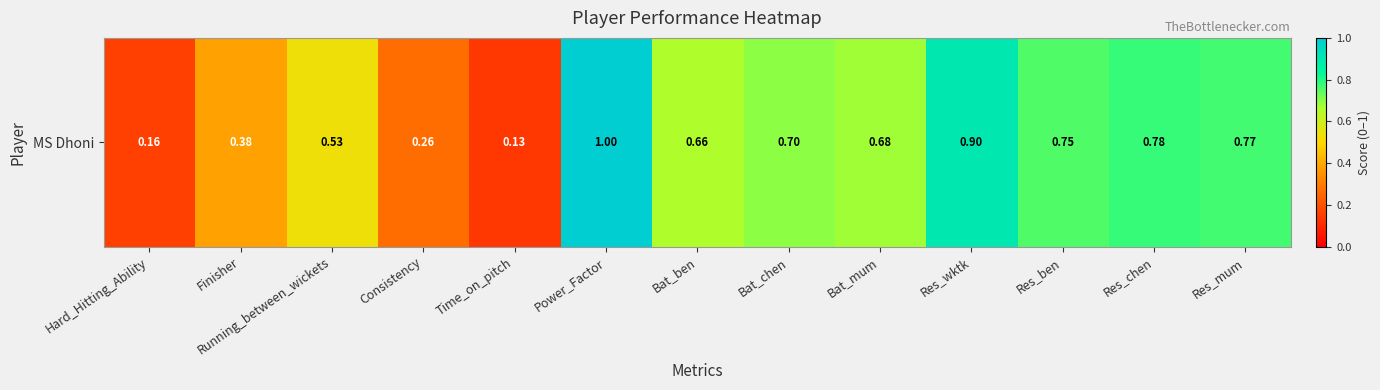

Which category has the highest value across all series?

Power_Factor